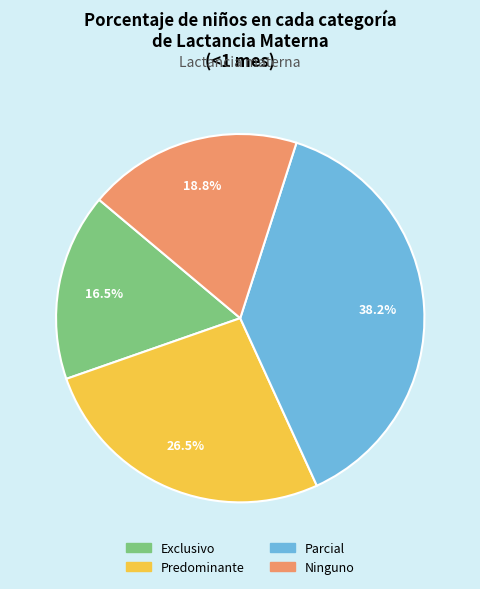

What percentage is NOT represented by Ninguno?

81.2%